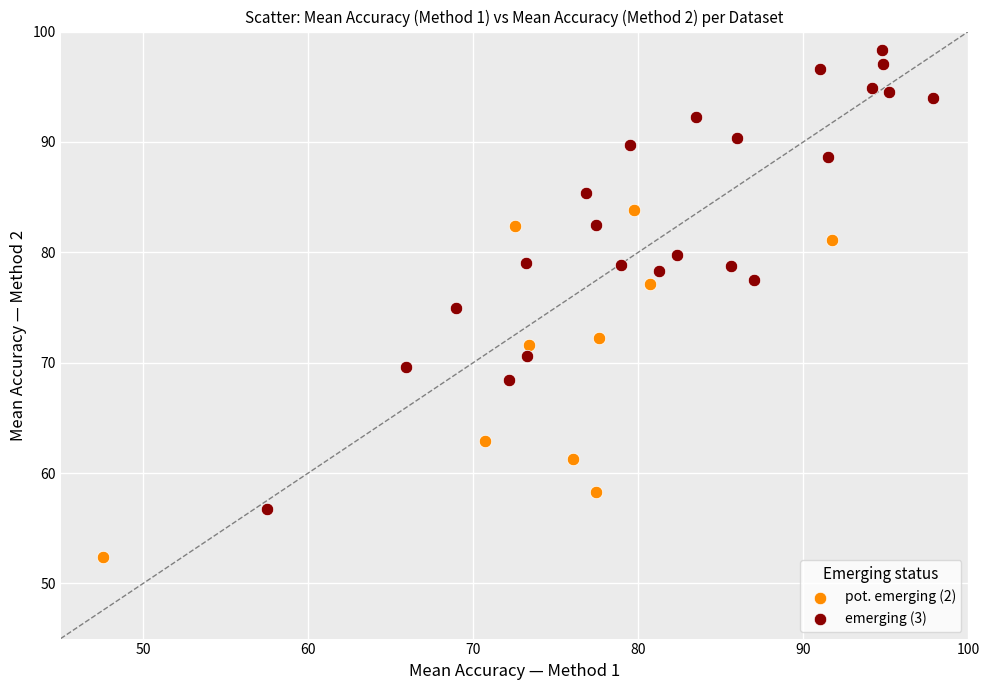

What are all the series names shown in the legend?

pot. emerging (2), emerging (3)